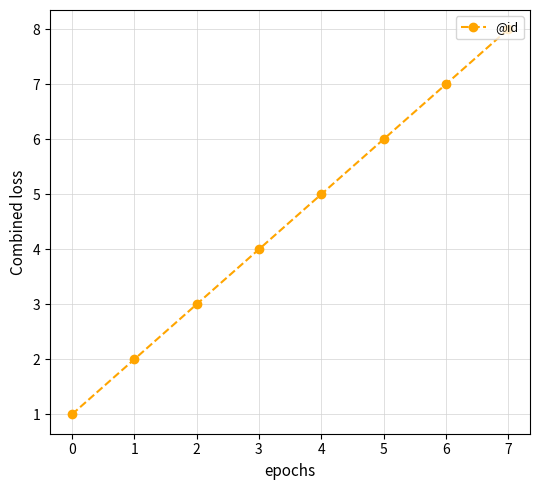

Rank the categories by value from lowest to highest.

0, 1, 2, 3, 4, 5, 6, 7